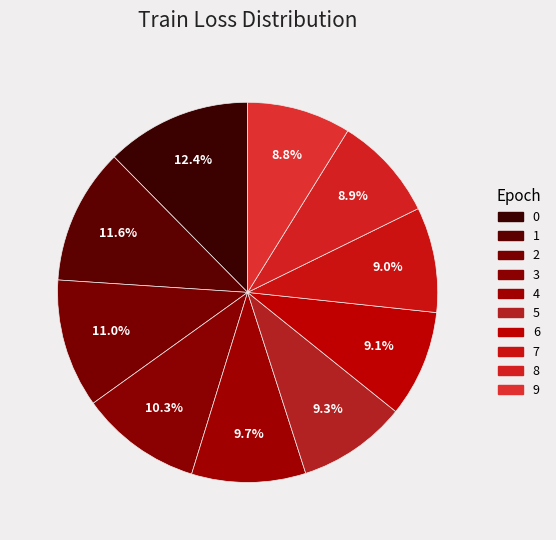

How many slices are in this pie chart?

10